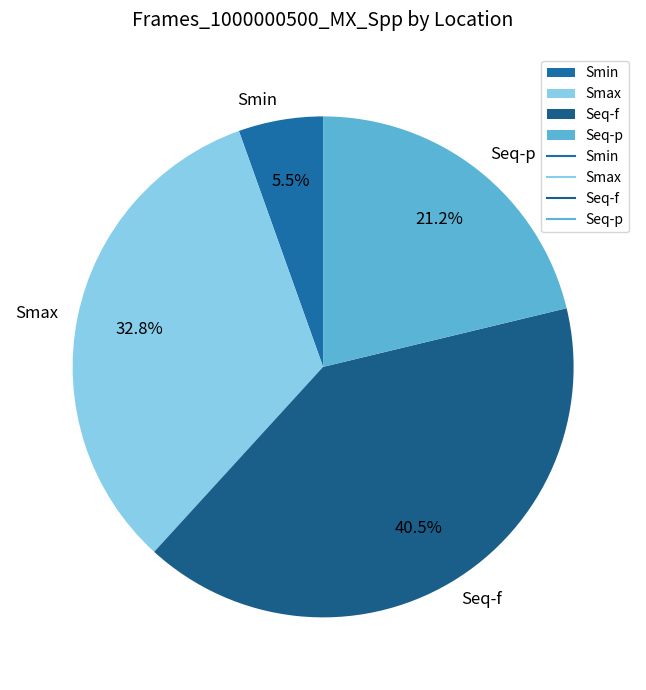

Does Smax account for over 50% of the chart?

No